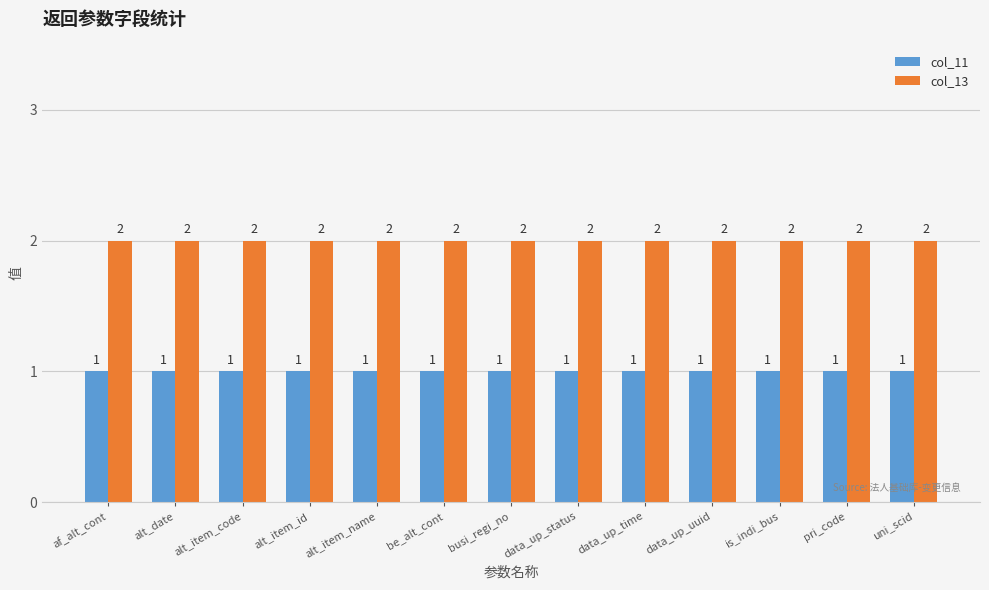

The col_11 series shows 1 at pri_code. True or false?

True